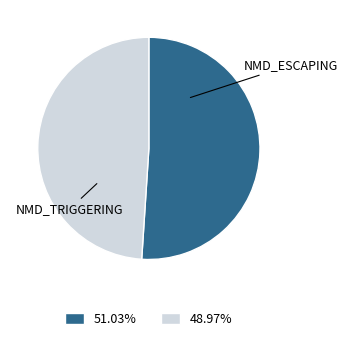

How many segments does this pie chart have?

2